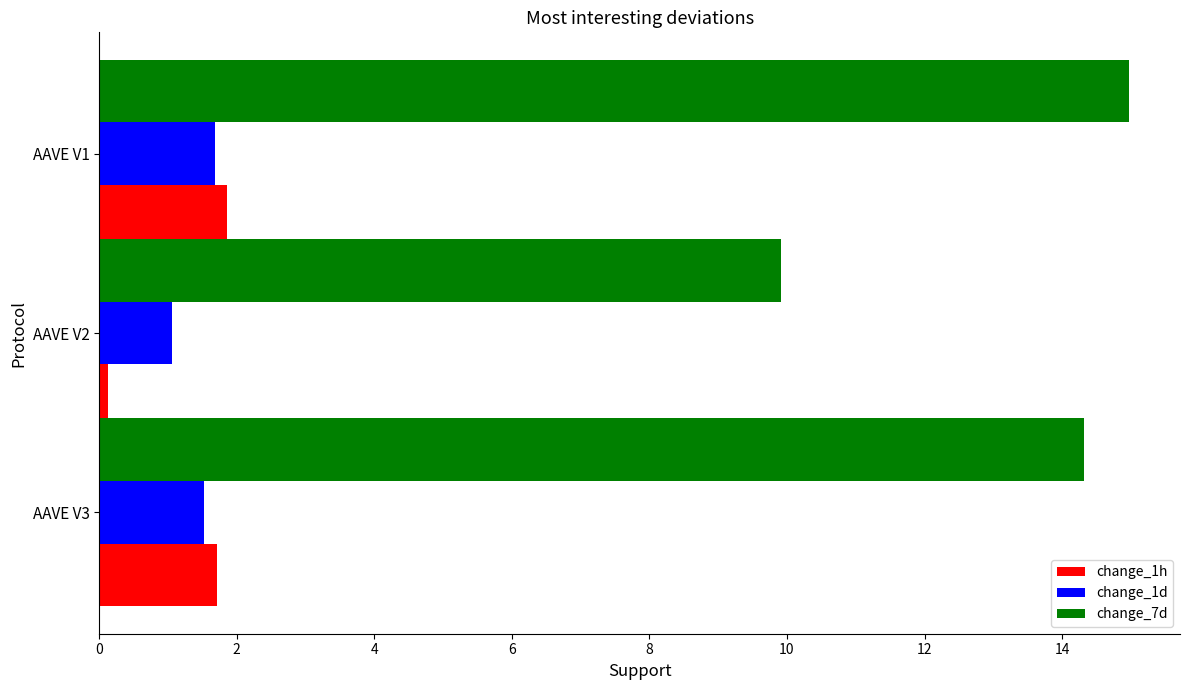

What is the greatest value displayed?

15.0